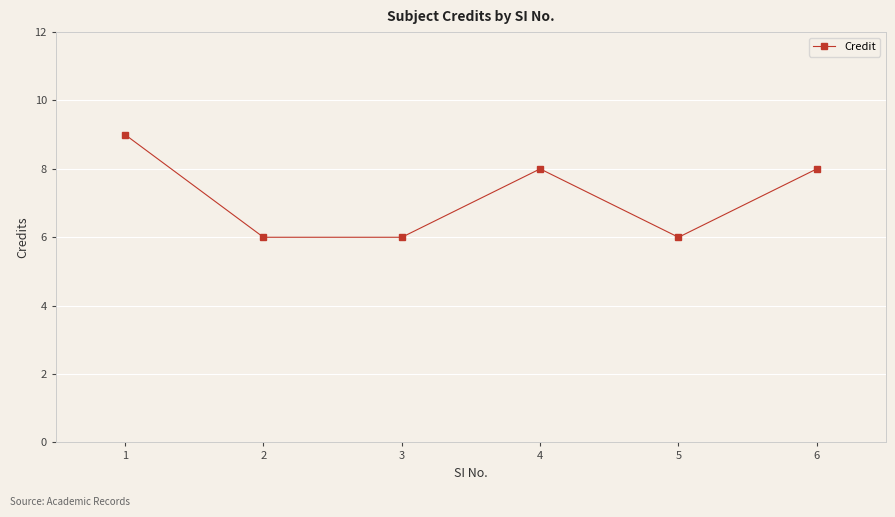

How many series are shown in this chart?

1